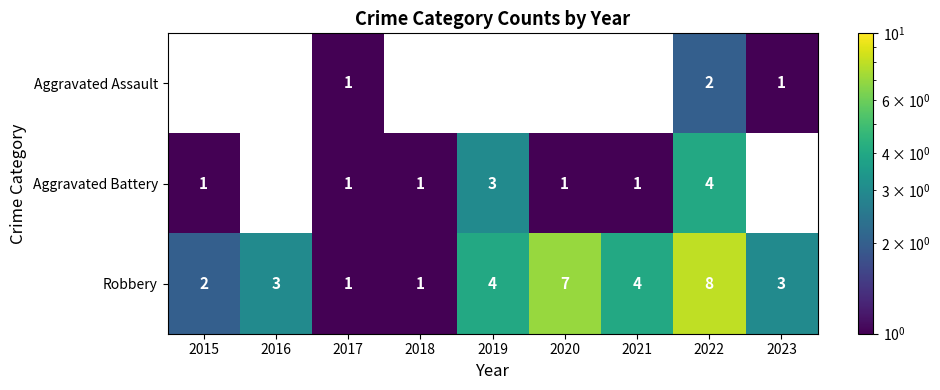

The Robbery series shows 1 at 2021. True or false?

False